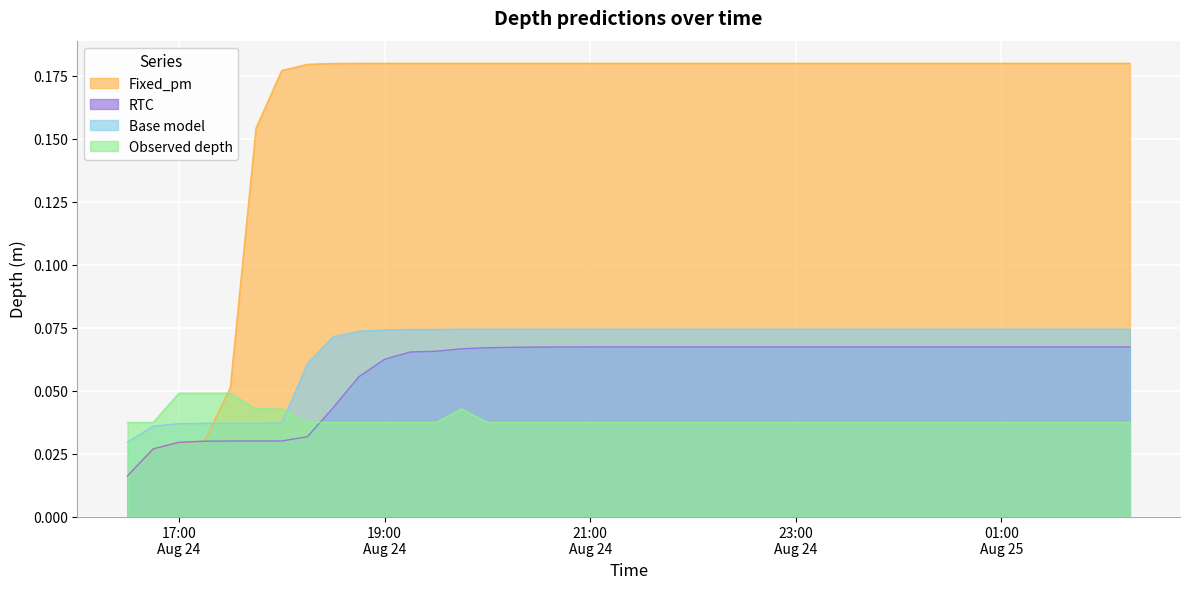

What is the label of the 4th point from the left?

2022-08-24 17:15:00